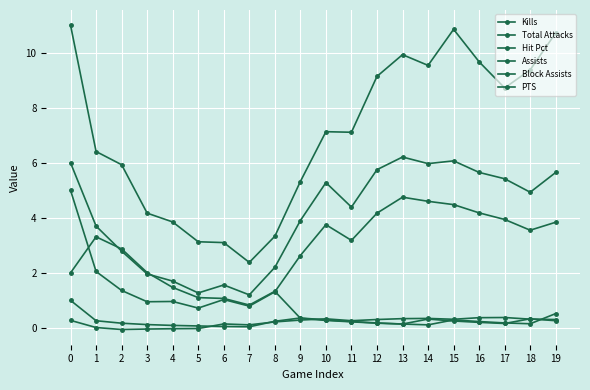

What is the value of the PTS point at the 19th from the left?

4.9